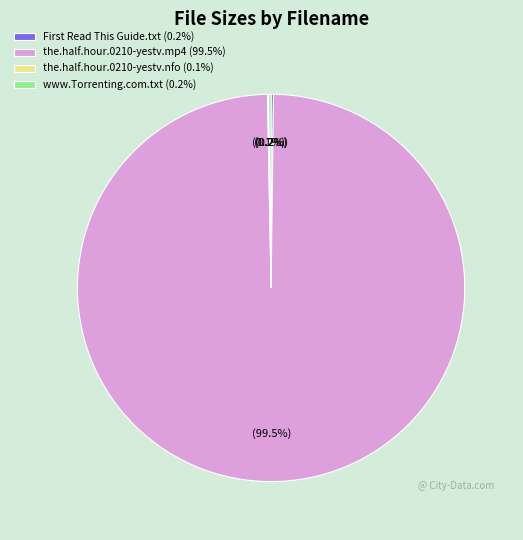

To the nearest percent, what is the average slice percentage?

25%